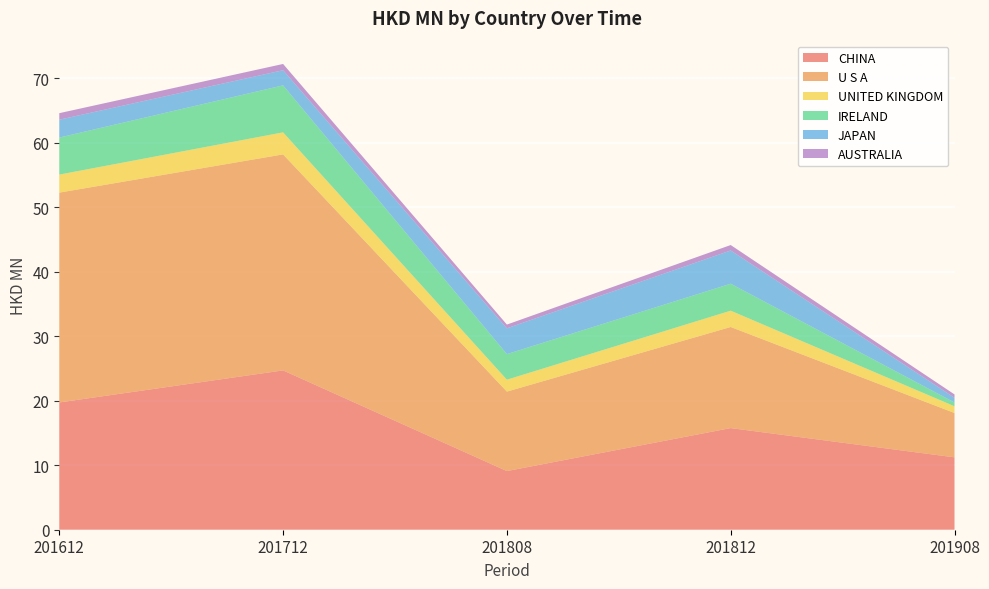

Reading left to right, what are all the values shown in this chart?

CHINA: 201612=19.7	201712=24.7	201808=9.1	201812=15.8	201908=11.2
U S A: 201612=32.5	201712=33.5	201808=12.3	201812=15.7	201908=6.9
UNITED KINGDOM: 201612=2.8	201712=3.4	201808=1.8	201812=2.5	201908=1.0
IRELAND: 201612=5.7	201712=7.3	201808=4.0	201812=4.2	201908=0.6
JAPAN: 201612=2.8	201712=2.3	201808=4.0	201812=5.2	201908=0.7
AUSTRALIA: 201612=1.0	201712=1.0	201808=0.6	201812=0.8	201908=0.5